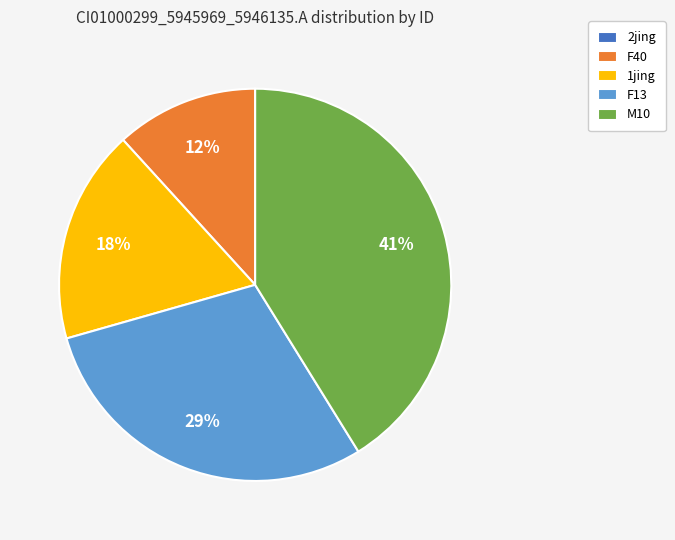

What is the largest slice in the pie chart?

M10